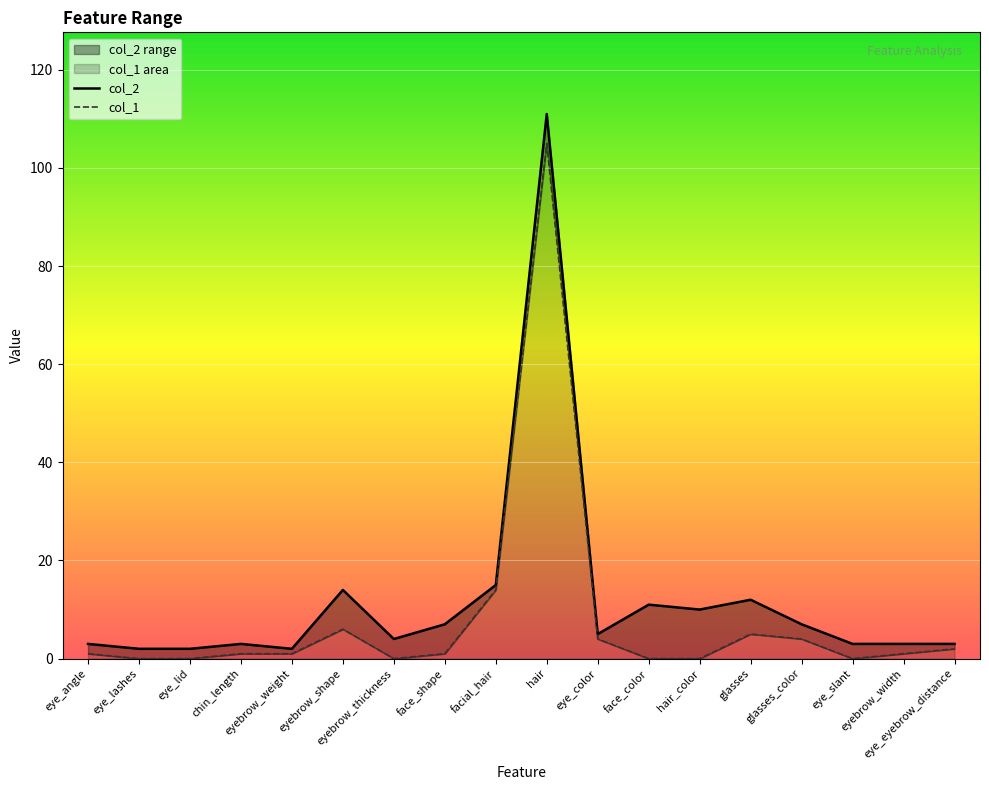

What is the difference between the maximum and second lowest values in the col_1 series?

105